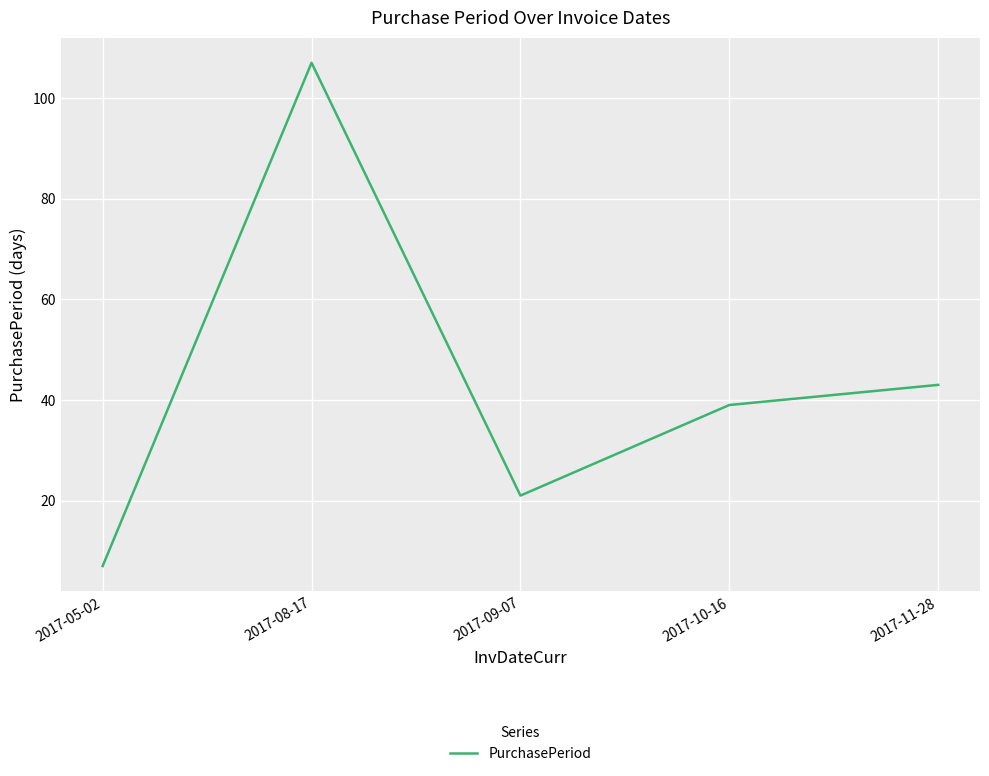

What is the average value?

43